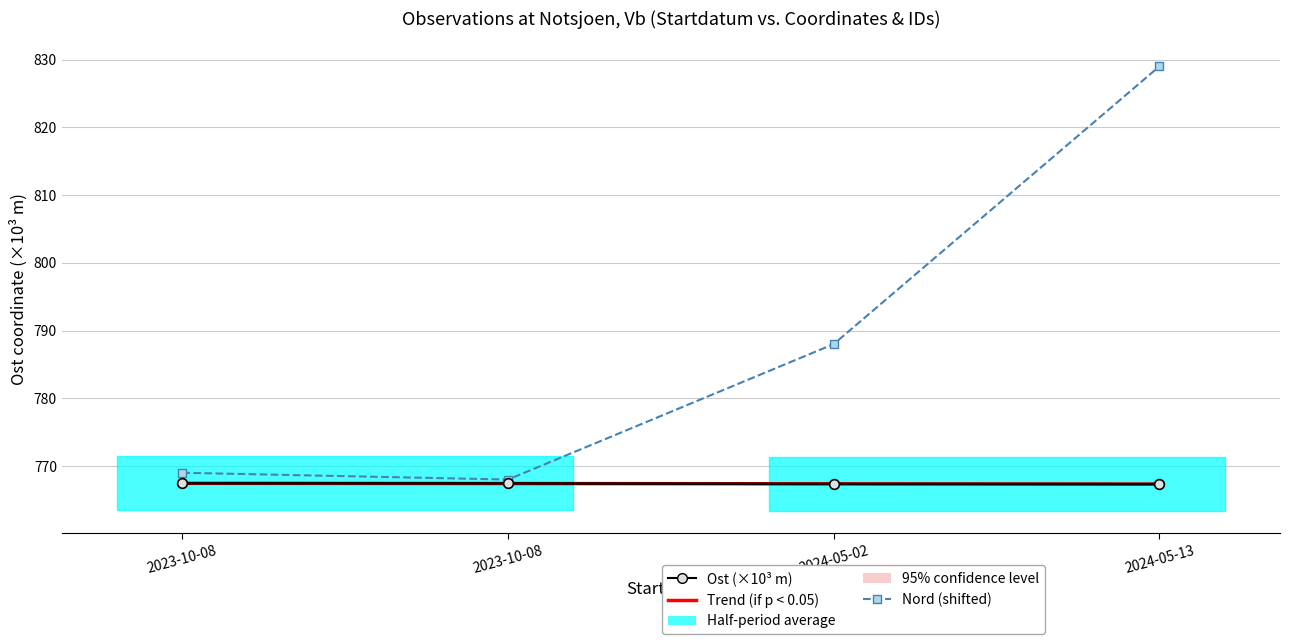

What is the difference between the second highest and second lowest values in the Ost (×10³ m) series?

0.1